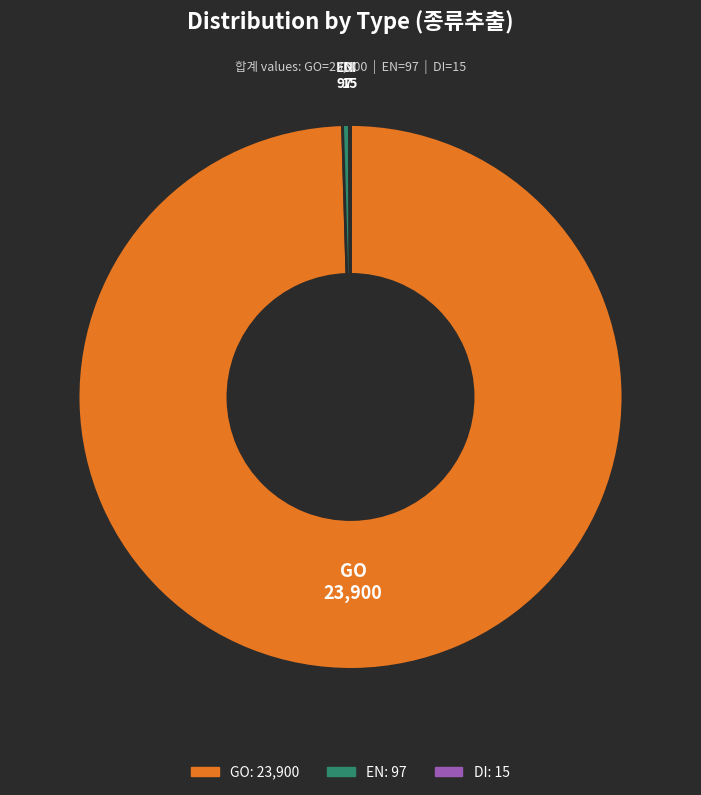

Which slice is the largest?

GO